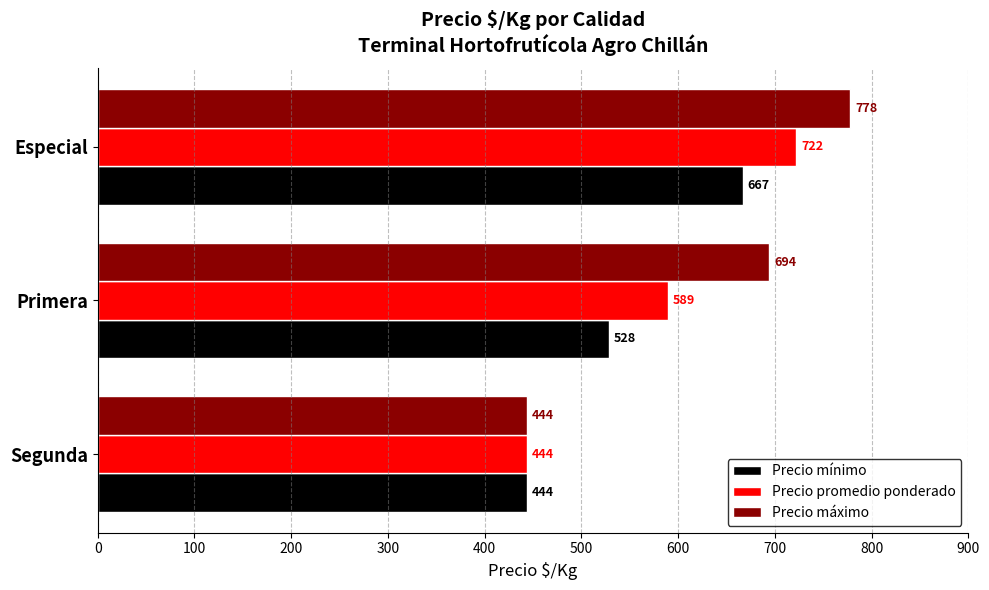

What is the approximate value of Precio promedio ponderado at Especial?

722